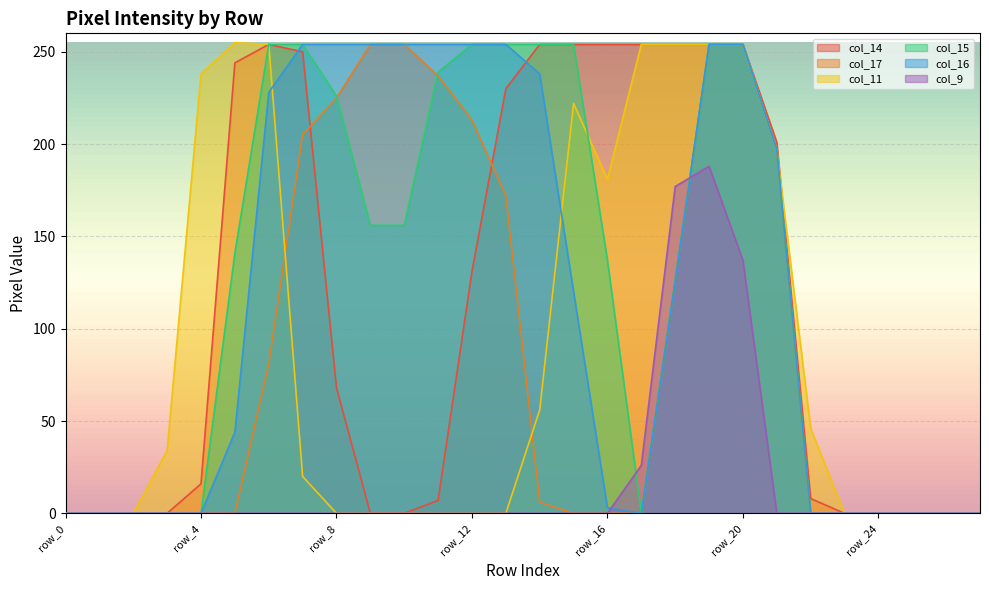

How many data points does each series have?

28